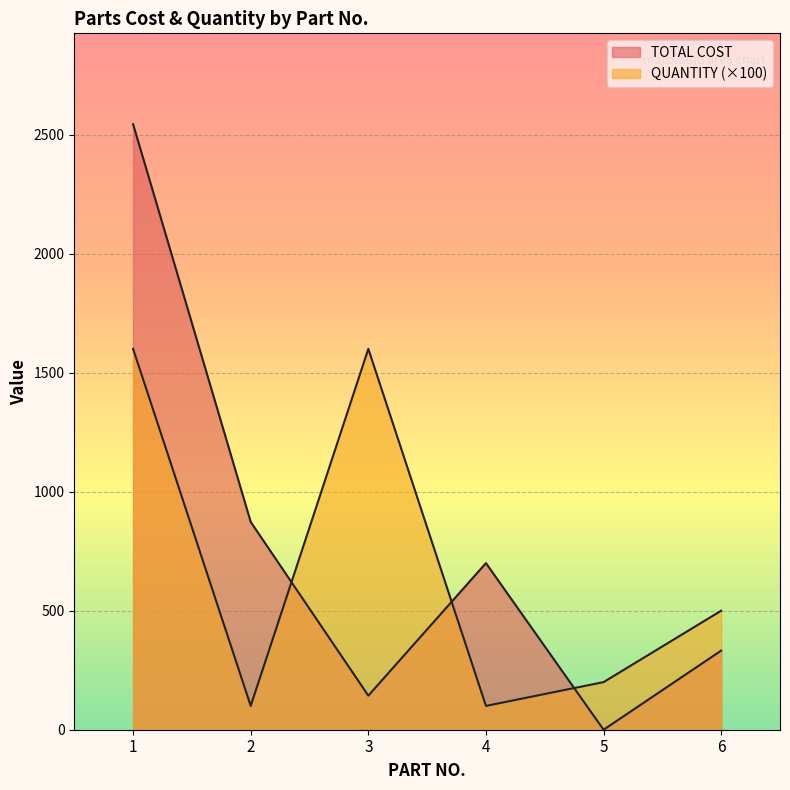

The TOTAL COST series shows 700.0 at 4. True or false?

True